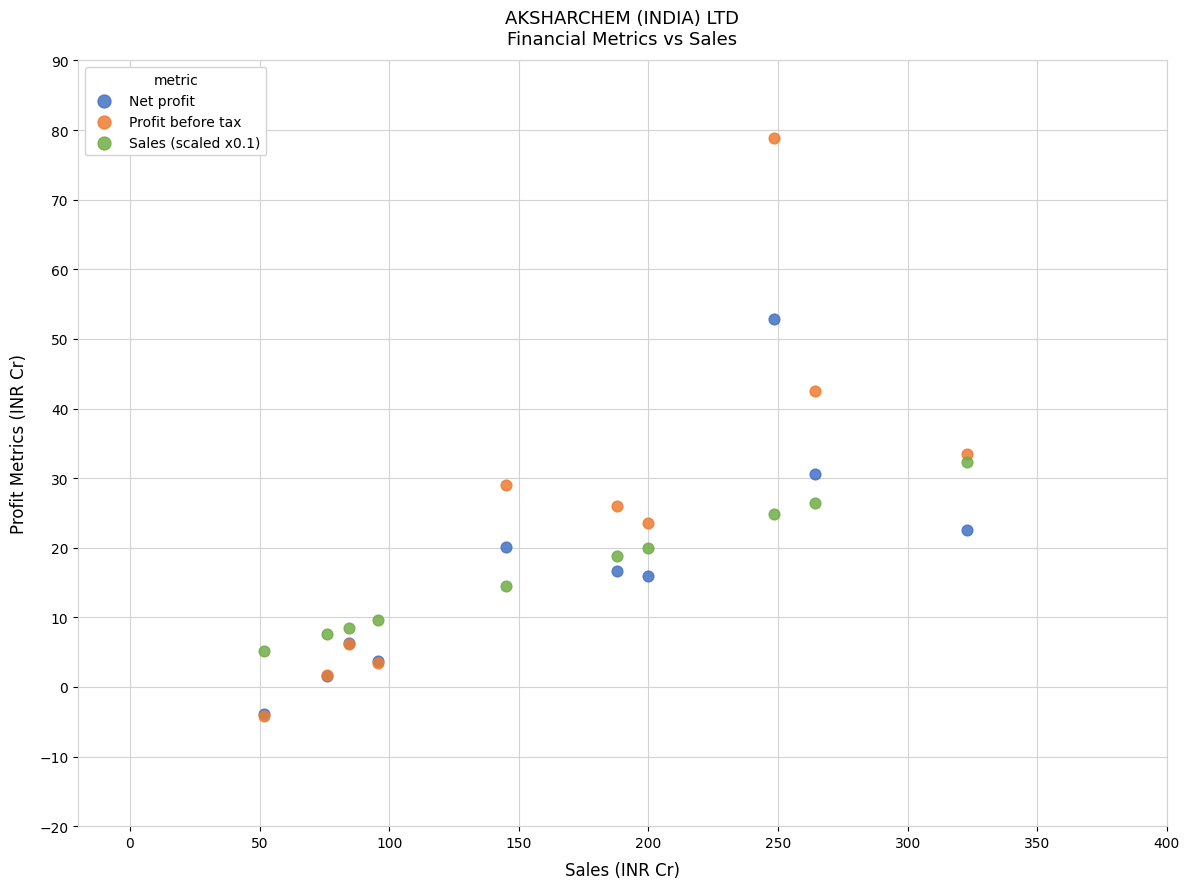

What are all the series names shown in the legend?

Net profit, Profit before tax, Sales (scaled x0.1)